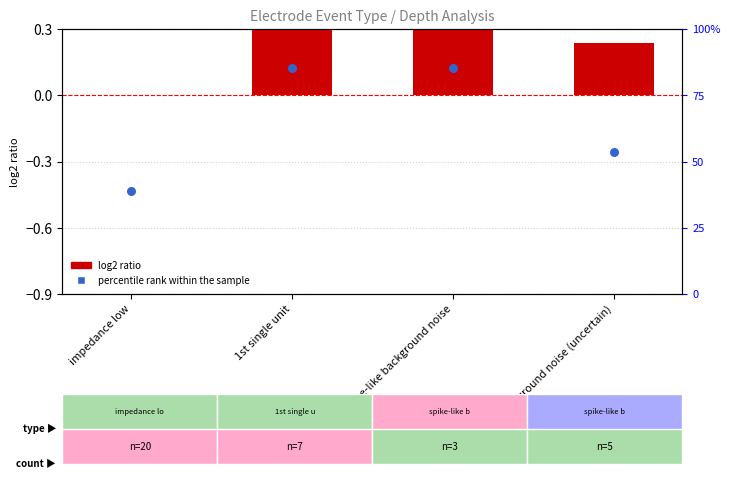

What are all the series names shown in the legend?

log2 ratio, percentile rank within the sample